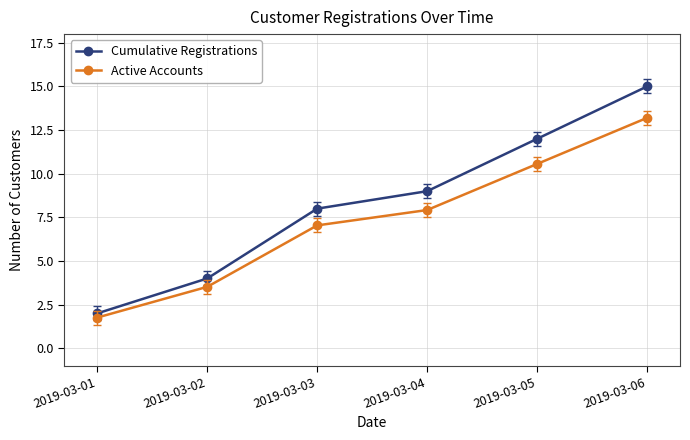

Reading left to right, what are all the values shown in this chart?

Cumulative Registrations: 2019-03-01=2.0	2019-03-02=4.0	2019-03-03=8.0	2019-03-04=9.0	2019-03-05=12.0	2019-03-06=15.0
Active Accounts: 2019-03-01=1.8	2019-03-02=3.5	2019-03-03=7.0	2019-03-04=7.9	2019-03-05=10.6	2019-03-06=13.2